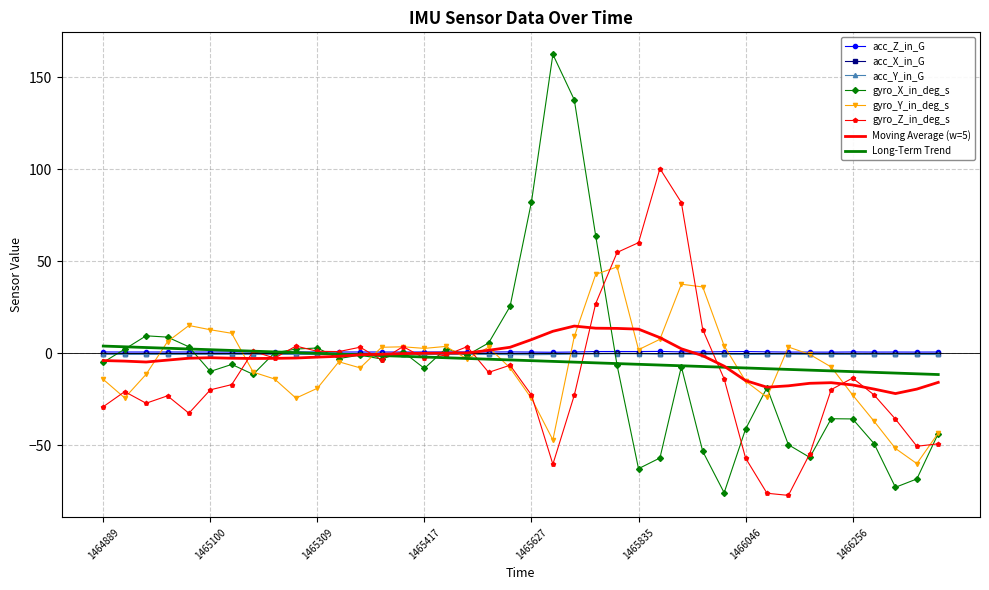

Which series has the largest range (max minus min)?

gyro_X_in_deg_s